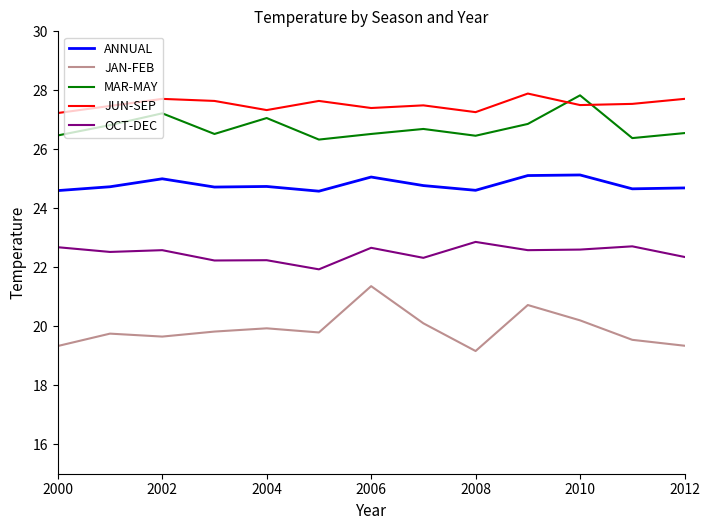

What is the highest value of the MAR-MAY series?

27.8